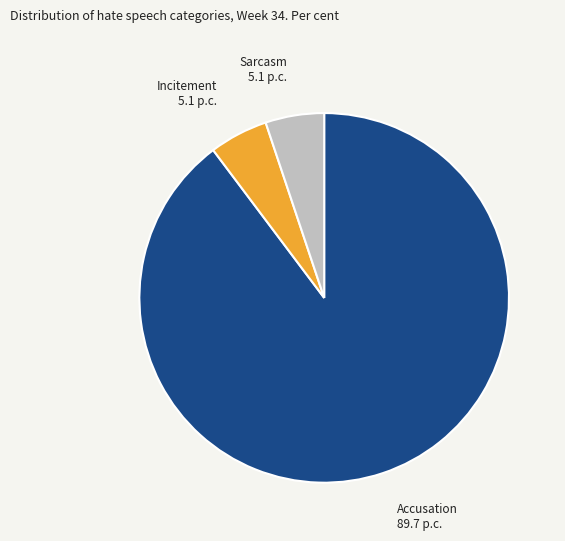

How many segments does this pie chart have?

3